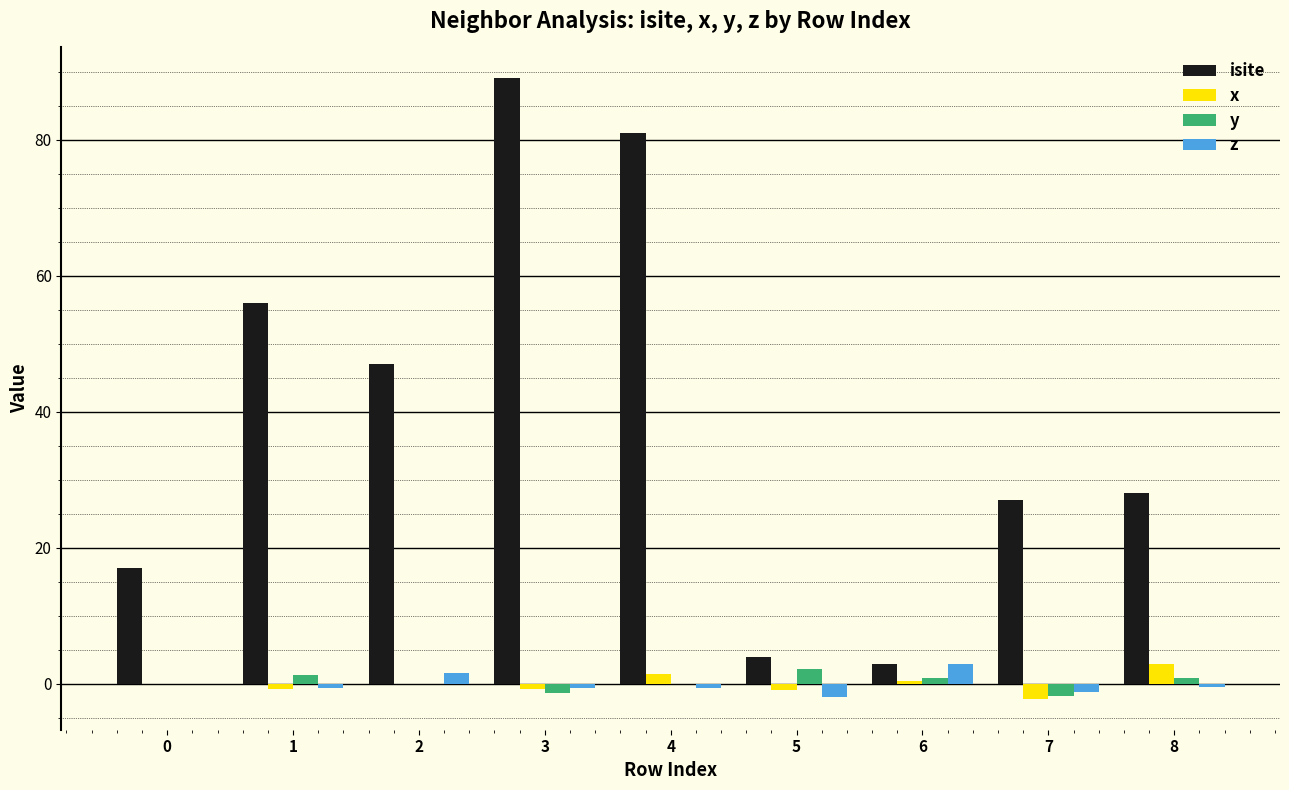

Is the value of z at 7 greater than the value of isite at 5?

No